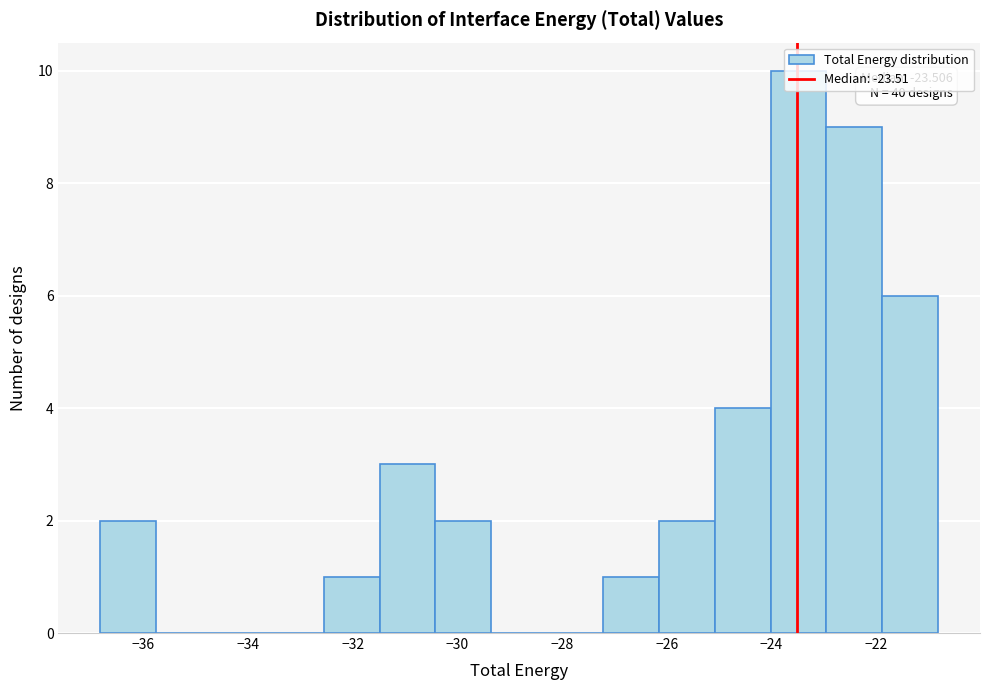

Over which range of the x-axis is the bar tallest?

-24.0 to -23.0